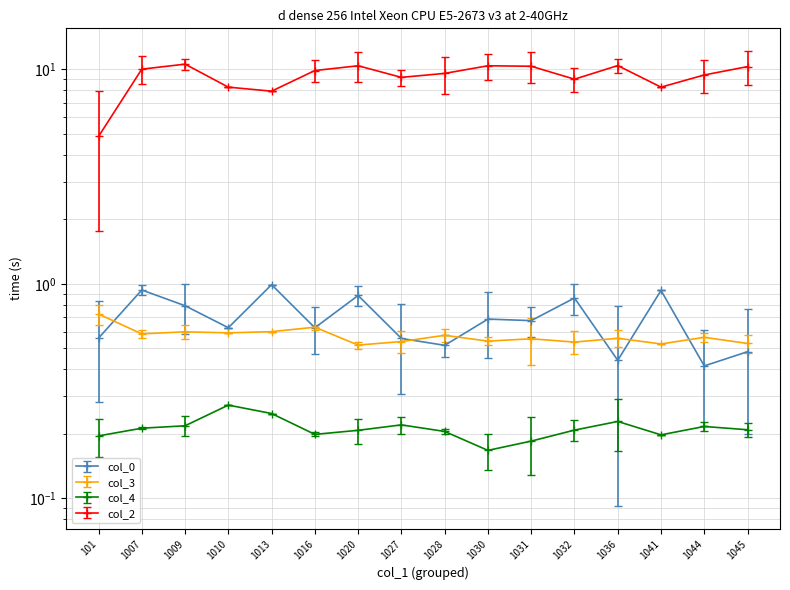

Count the col_3 values in the range 0 to 1.

16